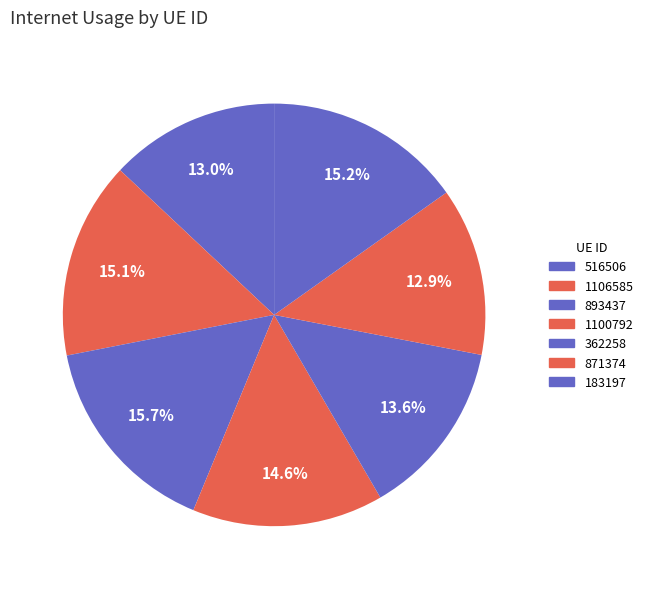

Rank the categories by value from highest to lowest.

893437, 183197, 1106585, 1100792, 362258, 516506, 871374